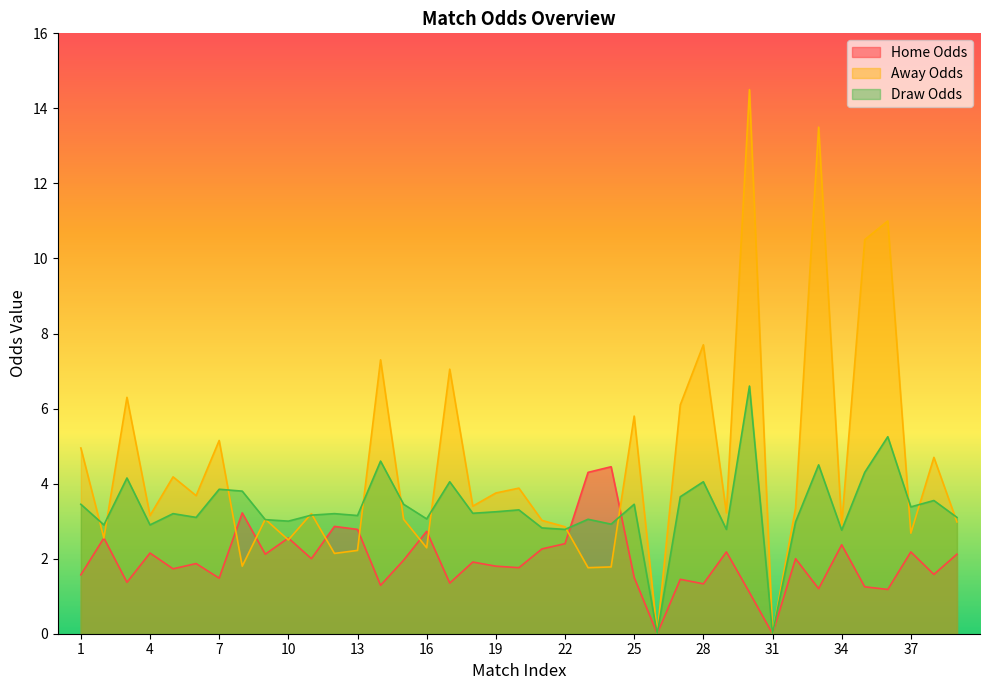

What is the value of the Draw Odds point at the 9th from the left?

3.0